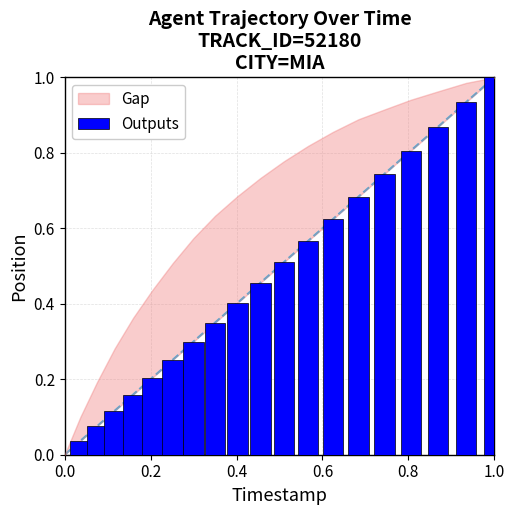

What is the greatest value displayed?

1.0